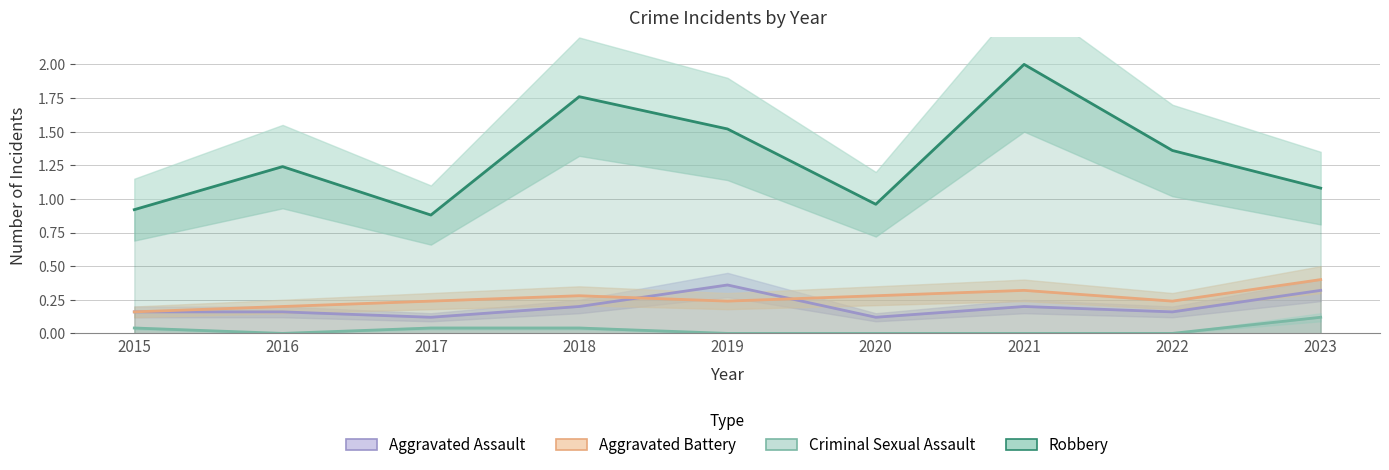

Is it true that Aggravated Battery equals 0.2 at 2017?

True